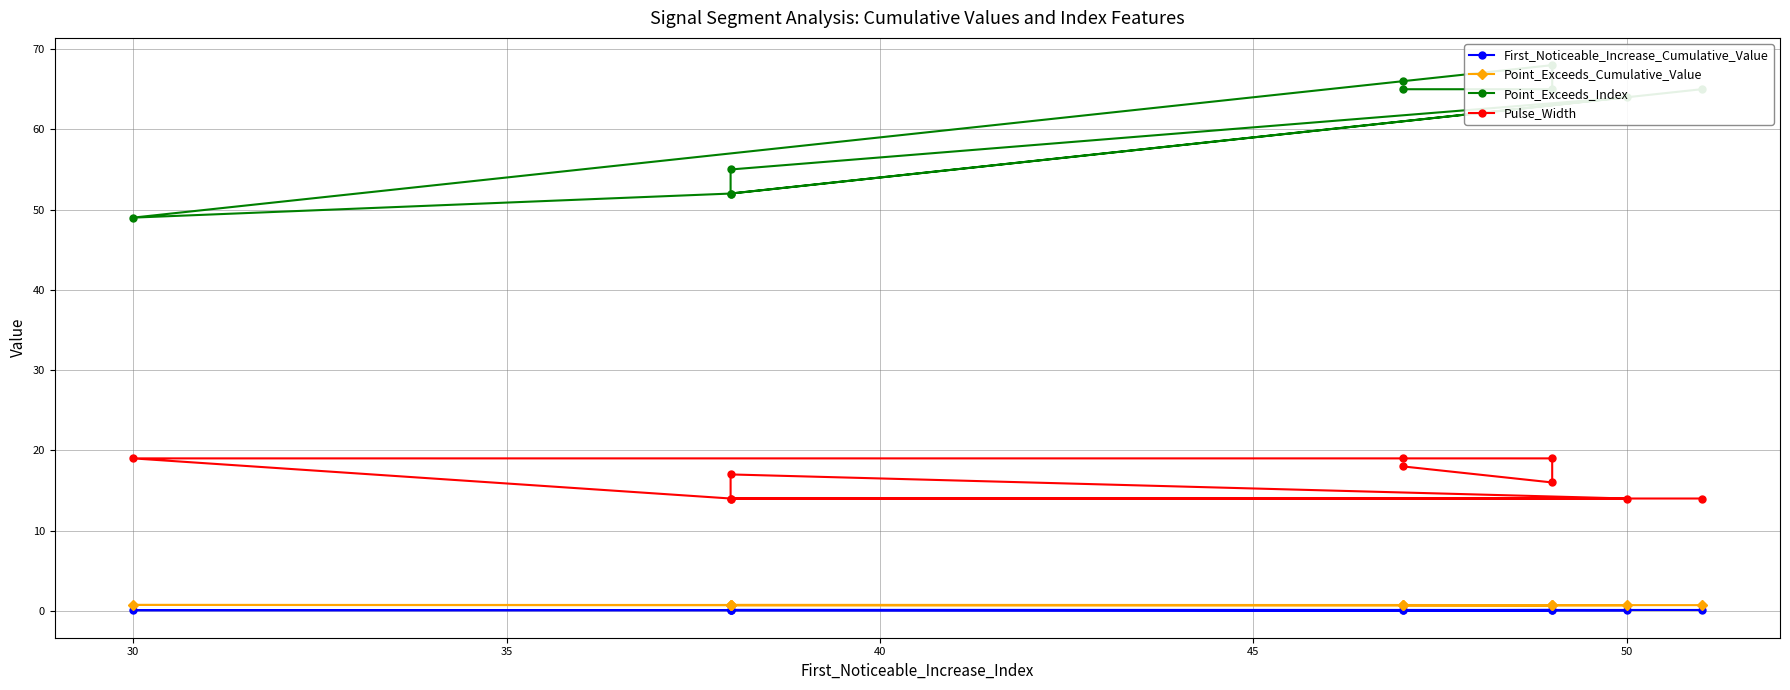

True or false: Point_Exceeds_Cumulative_Value and Pulse_Width cross at least once.

False